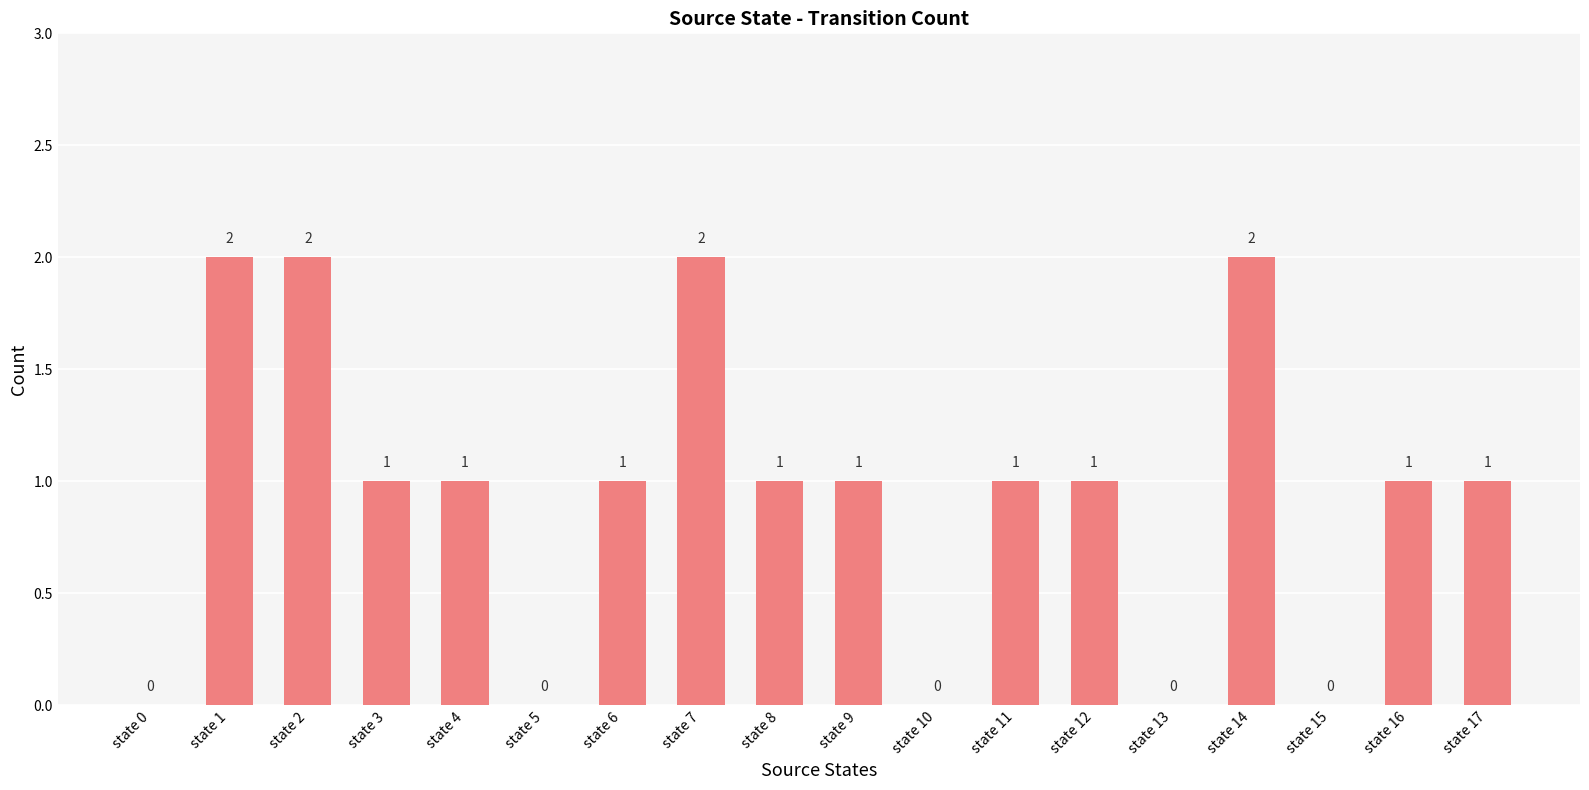

What is the sum of all values?

17